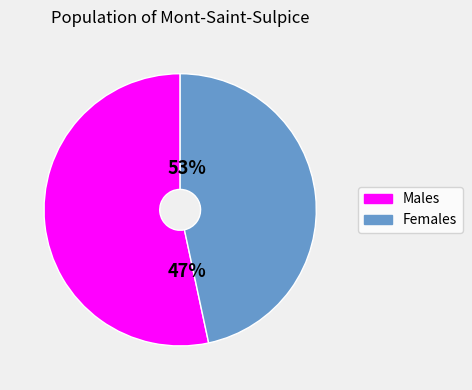

The 133000 slice represents 62% of the pie. True or false?

False